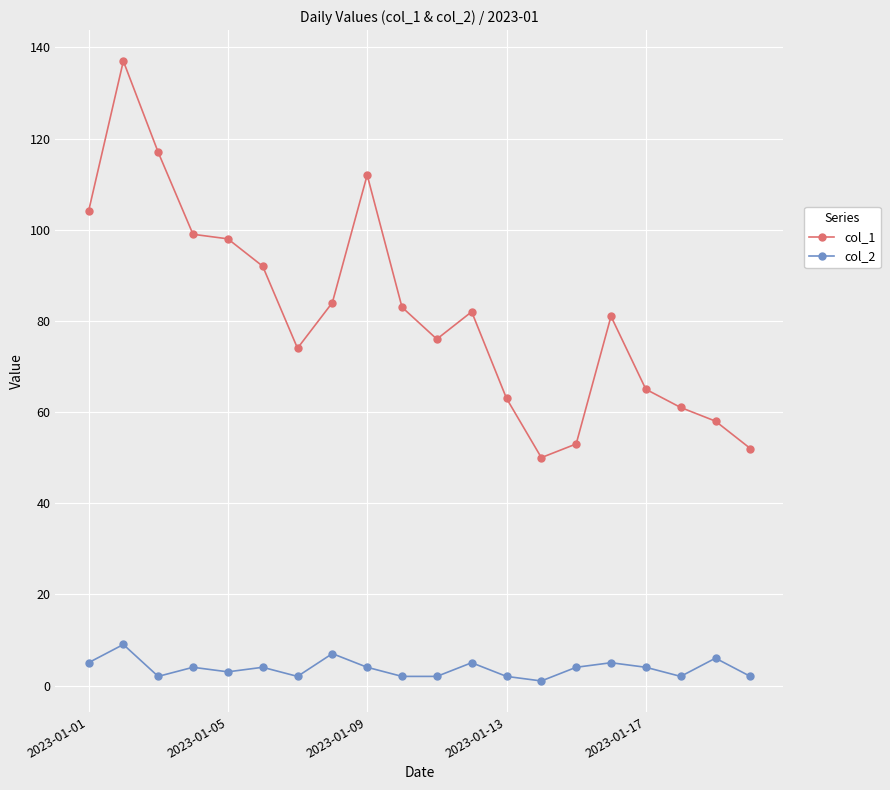

Which series has the largest range (max minus min)?

col_1